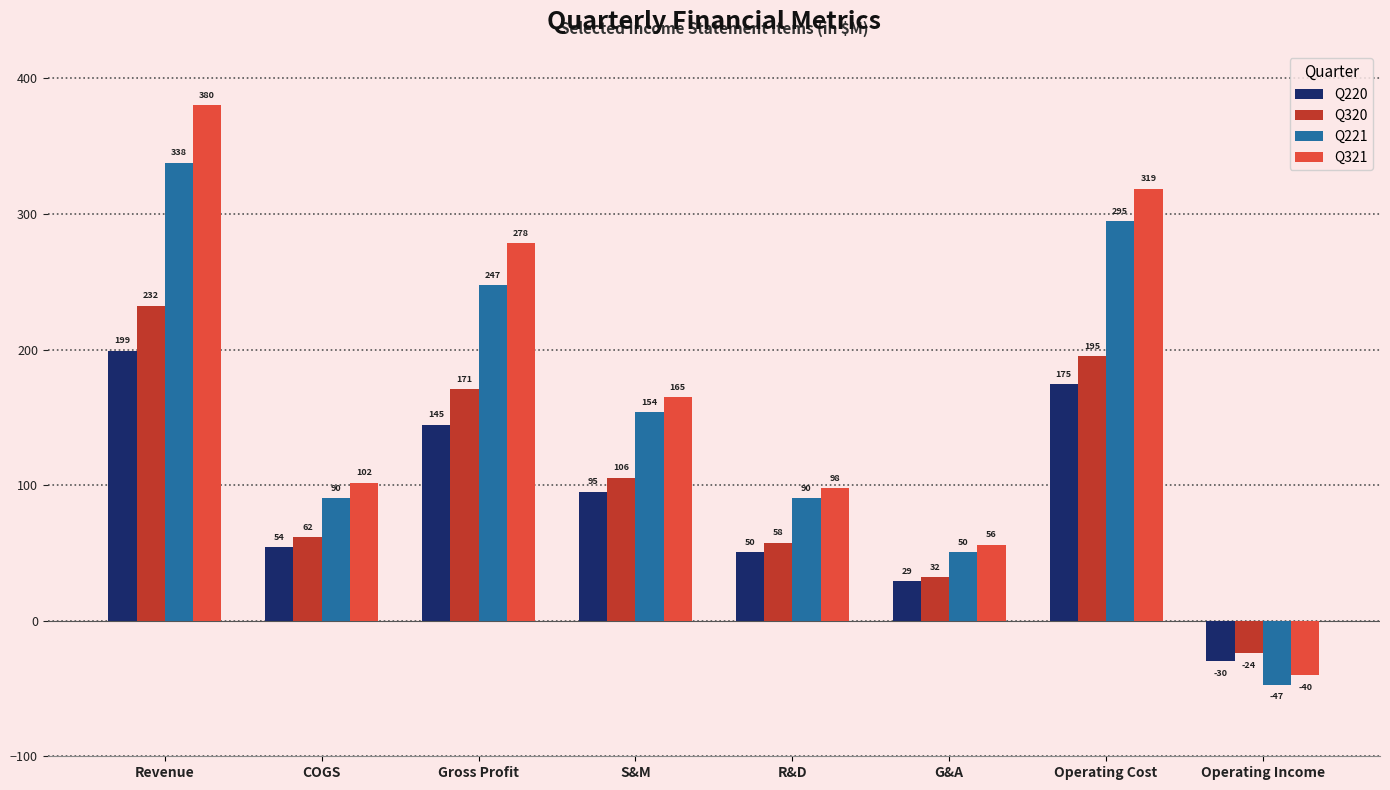

Is it true that Q321 equals 80.1 at G&A?

False